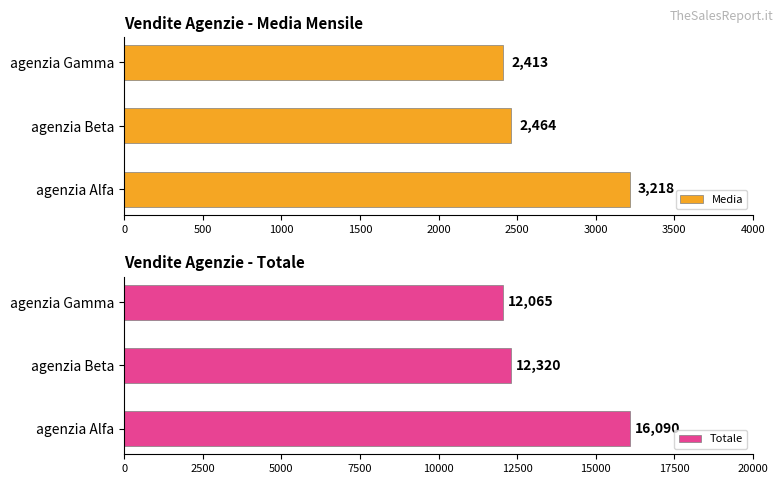

The value of Media at agenzia Alfa is 3218. True or false?

True